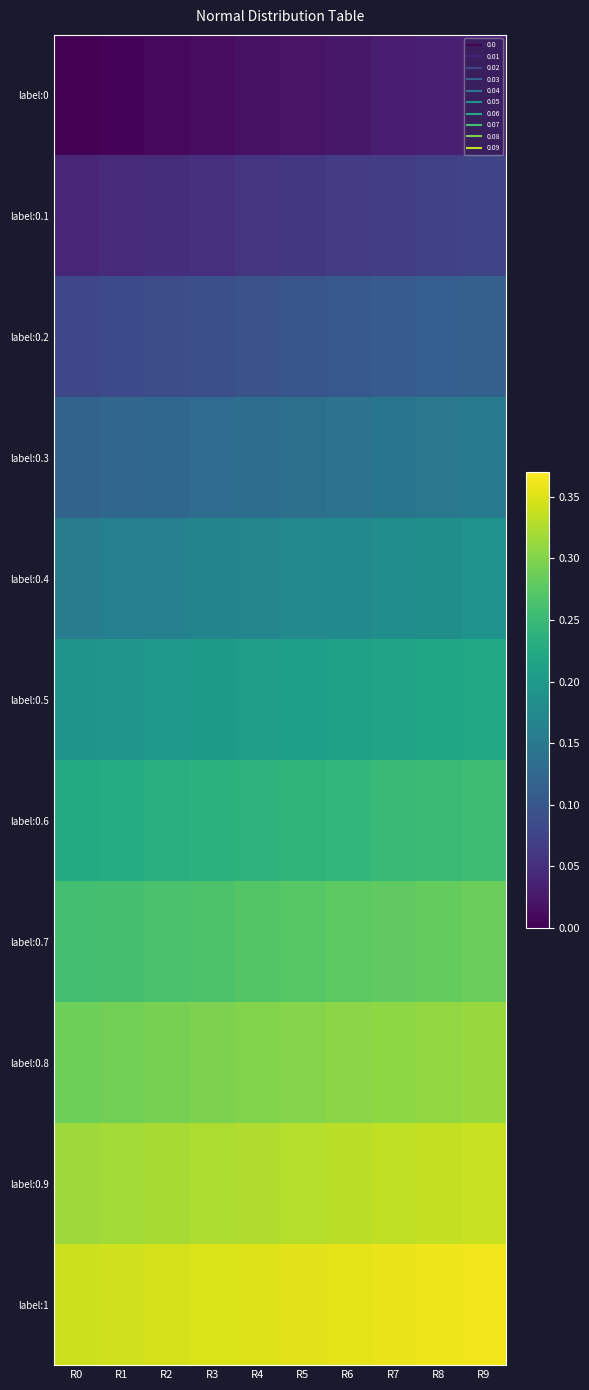

At how many categories does at least one series exceed 0?

10